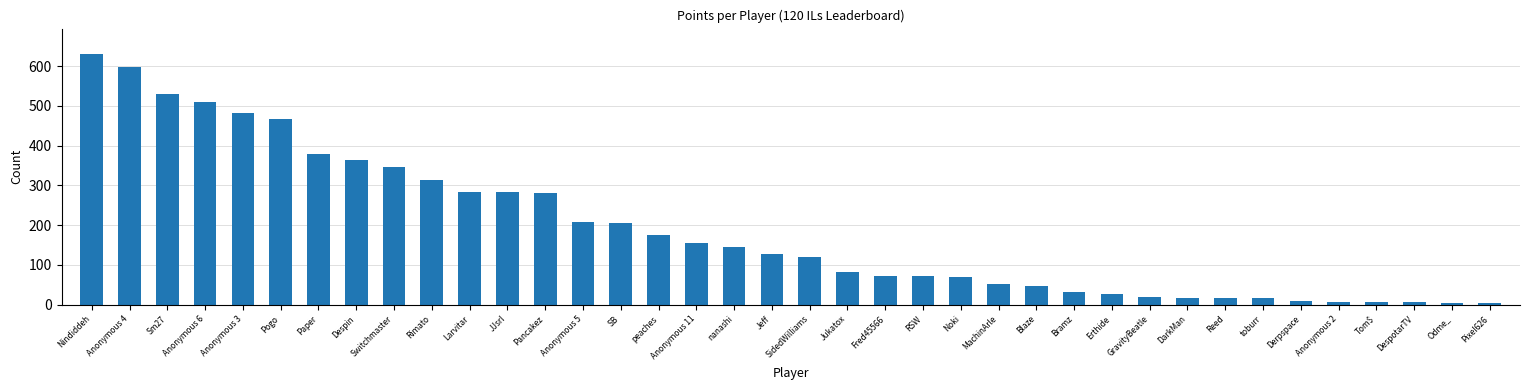

The value at Bramz is 31. True or false?

True